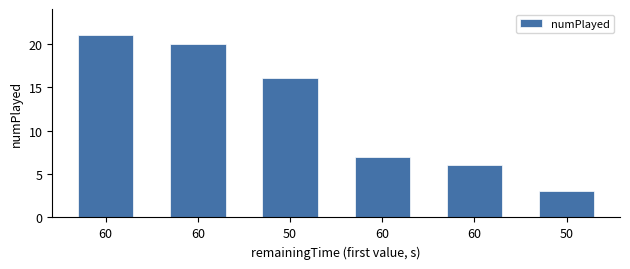

How many values are below 16?

3